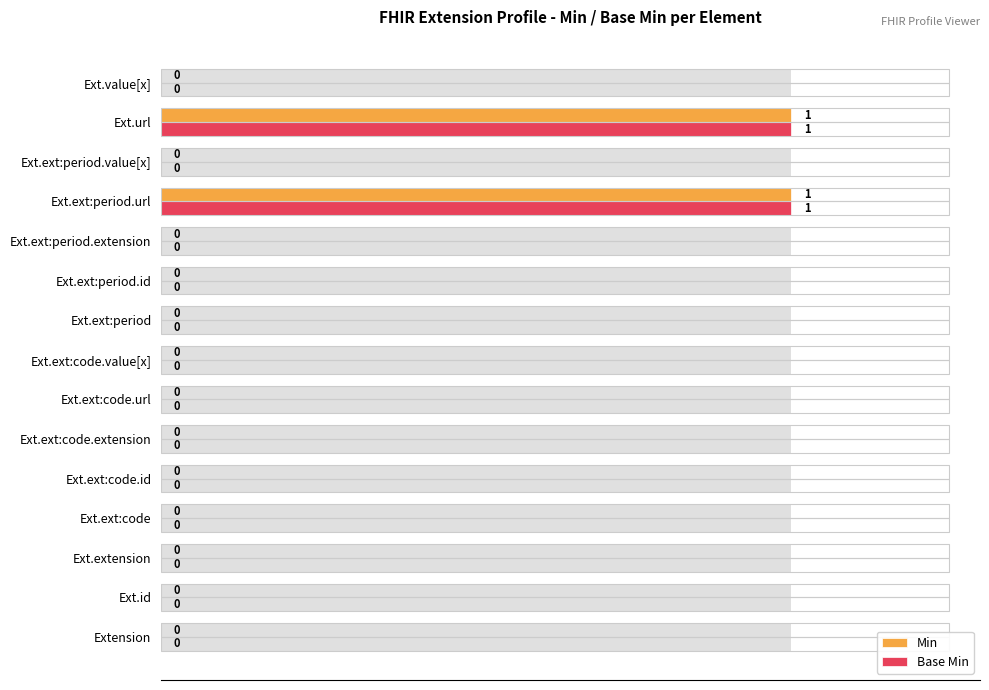

List the series in order of their peak value, lowest first.

Min, Base Min